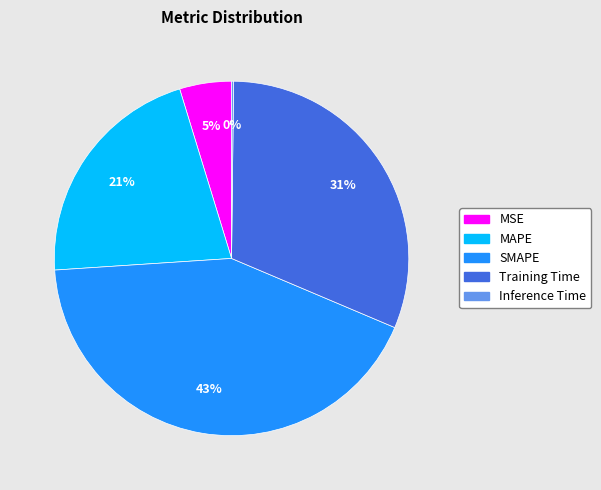

To the nearest percent, what is the average slice percentage?

20%